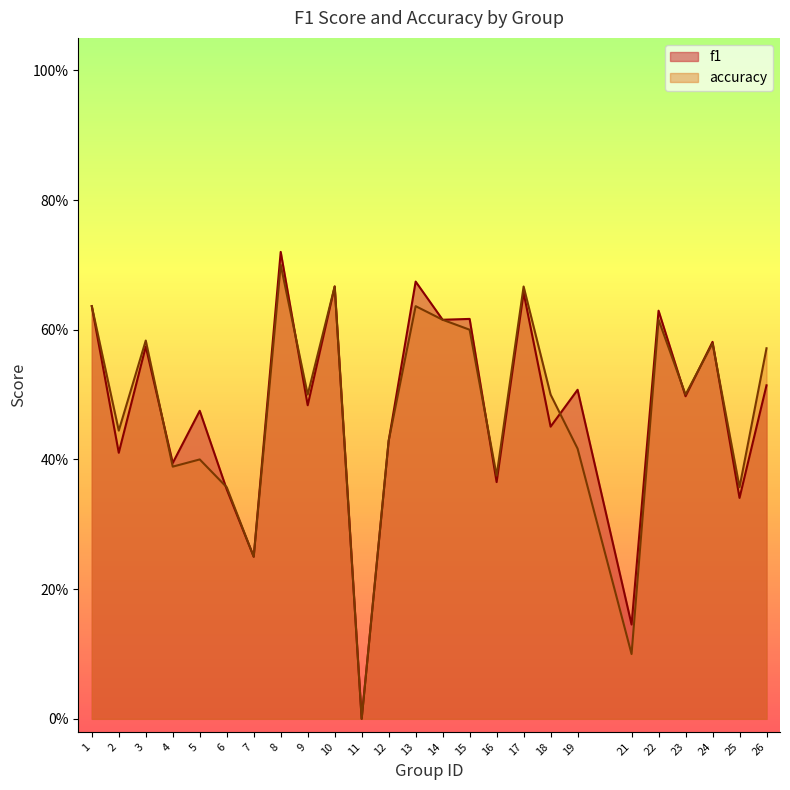

At which label is accuracy closest to 0?

11